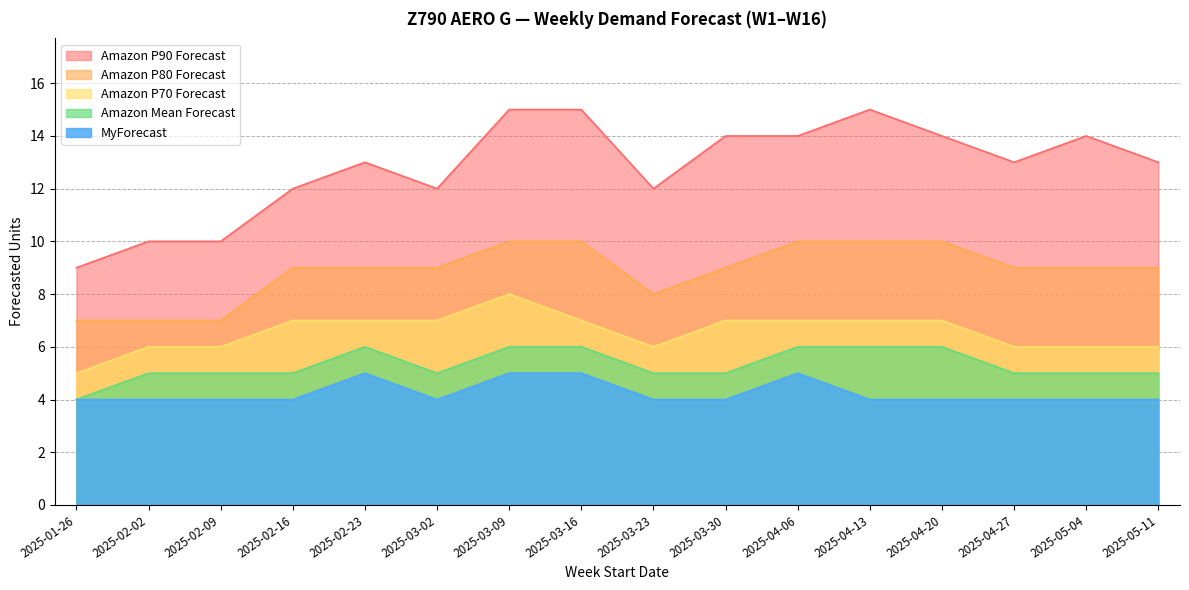

How many lines are shown in the chart?

5